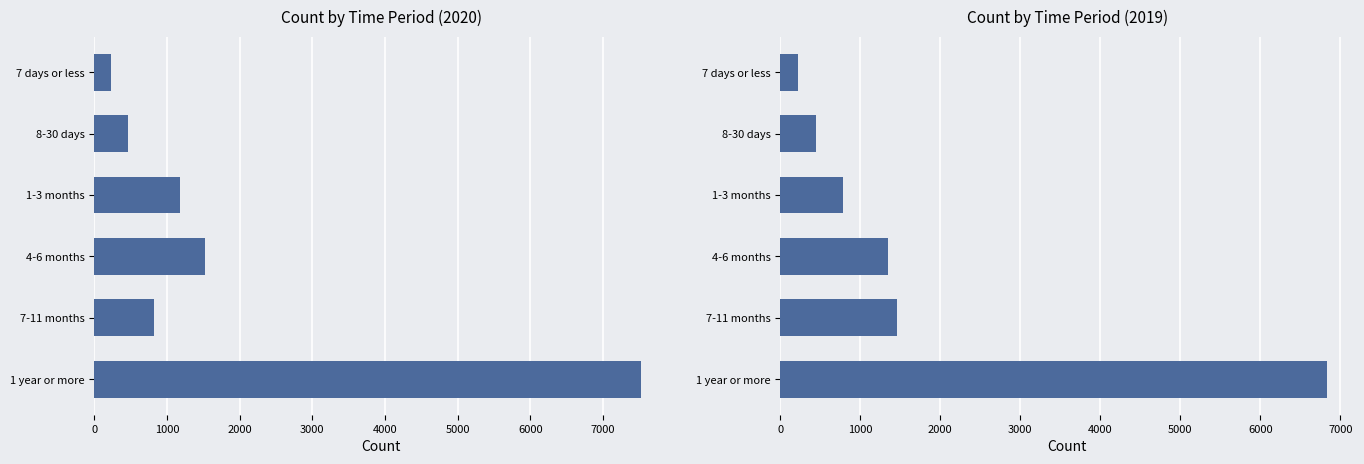

Does the chart contain any negative values?

No